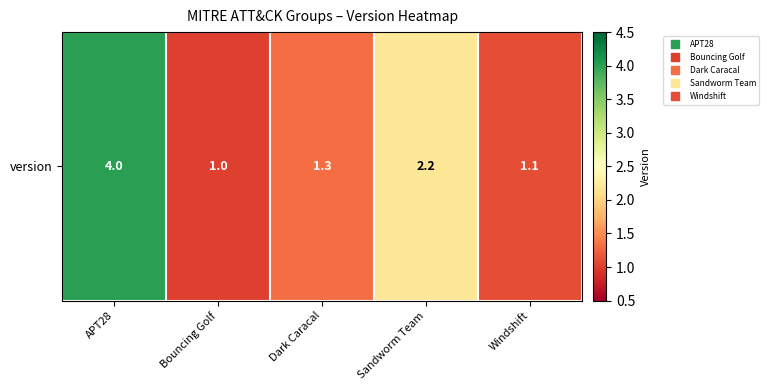

What is the difference between the values at Dark Caracal and Bouncing Golf?

0.3